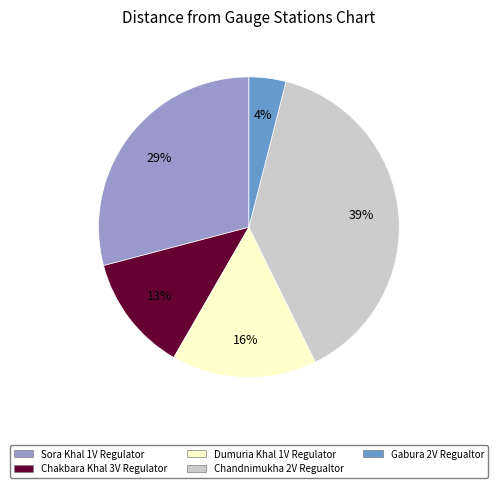

What percentage is the Gabura 2V Regualtor slice, to the nearest percent?

4%